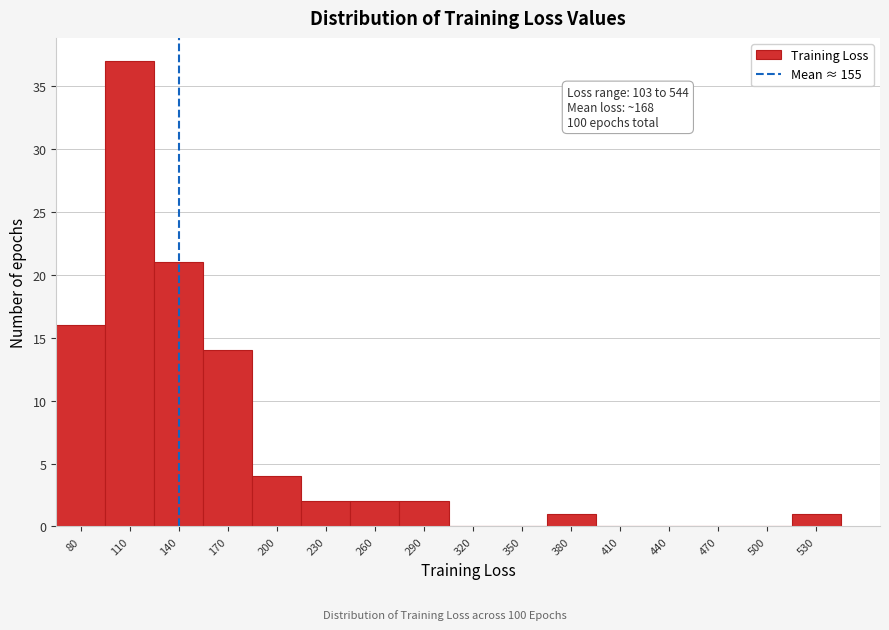

Reading right to left, what are all the values shown in this chart?

530=1	500=0	470=0	440=0	410=0	380=1	350=0	320=0	290=2	260=2	230=2	200=4	170=14	140=21	110=37	80=16